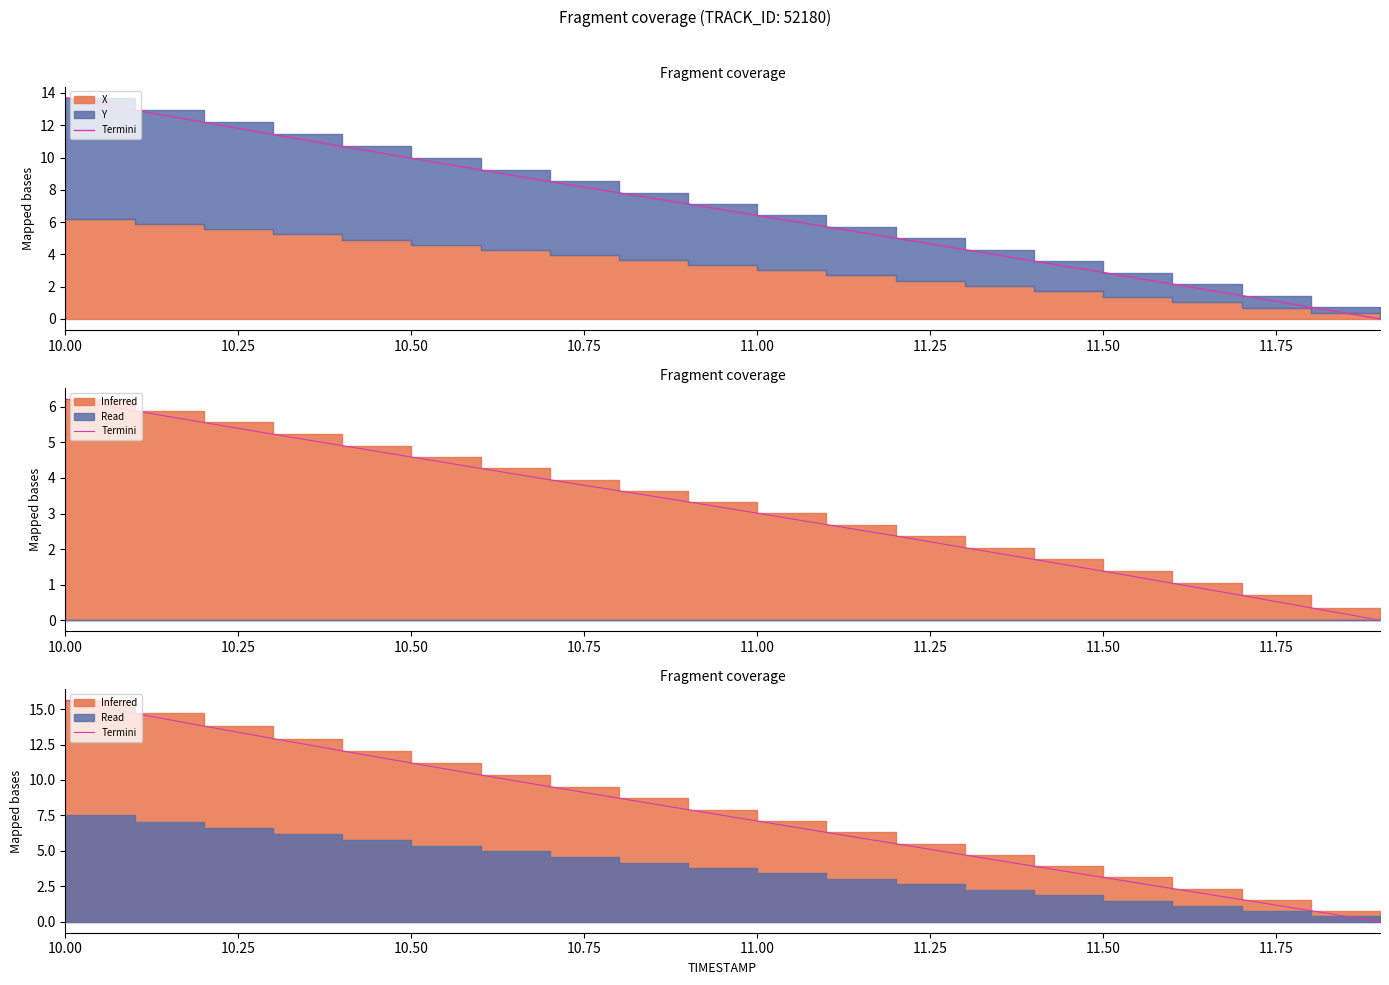

Does the chart display data point markers on the line(s)?

No